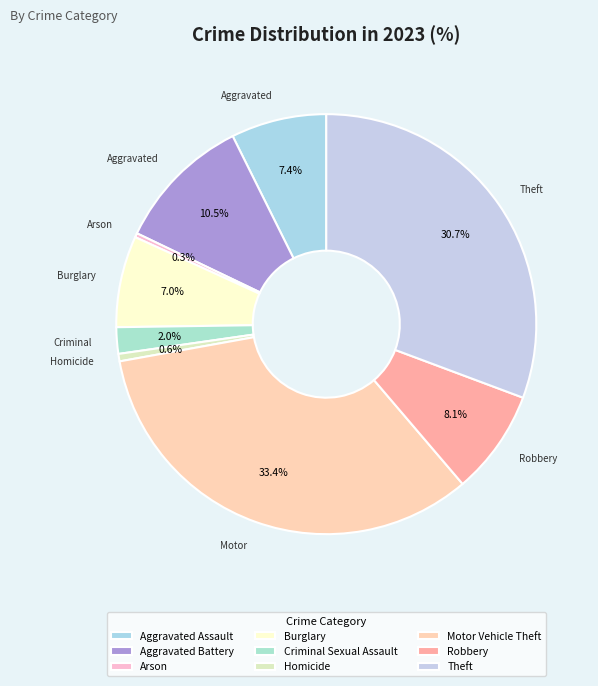

How many slices are in this pie chart?

9